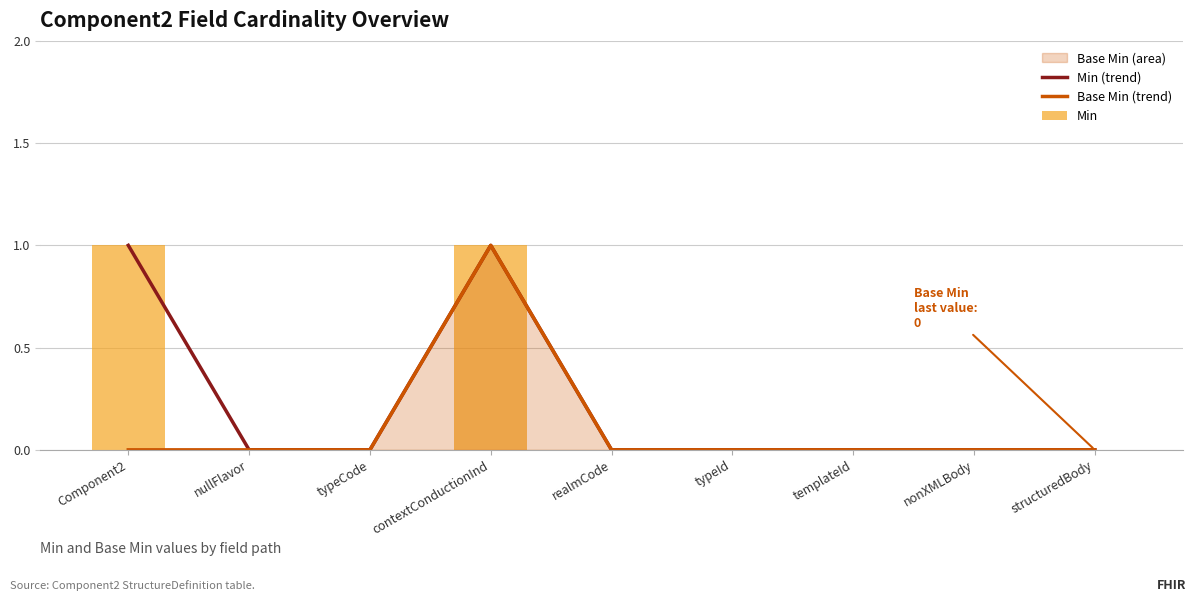

What is the difference between the maximum and second lowest values in the Min (trend) series?

1